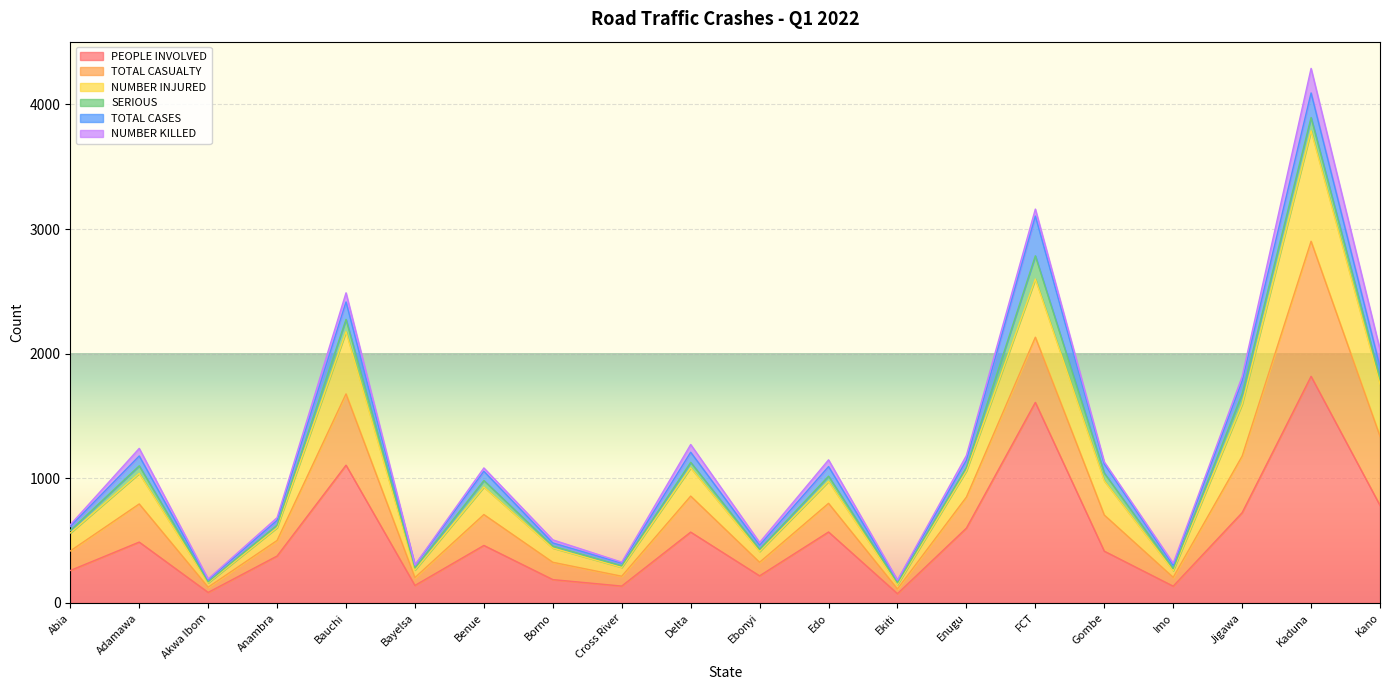

True or false: NUMBER INJURED and PEOPLE INVOLVED intersect in this chart.

False